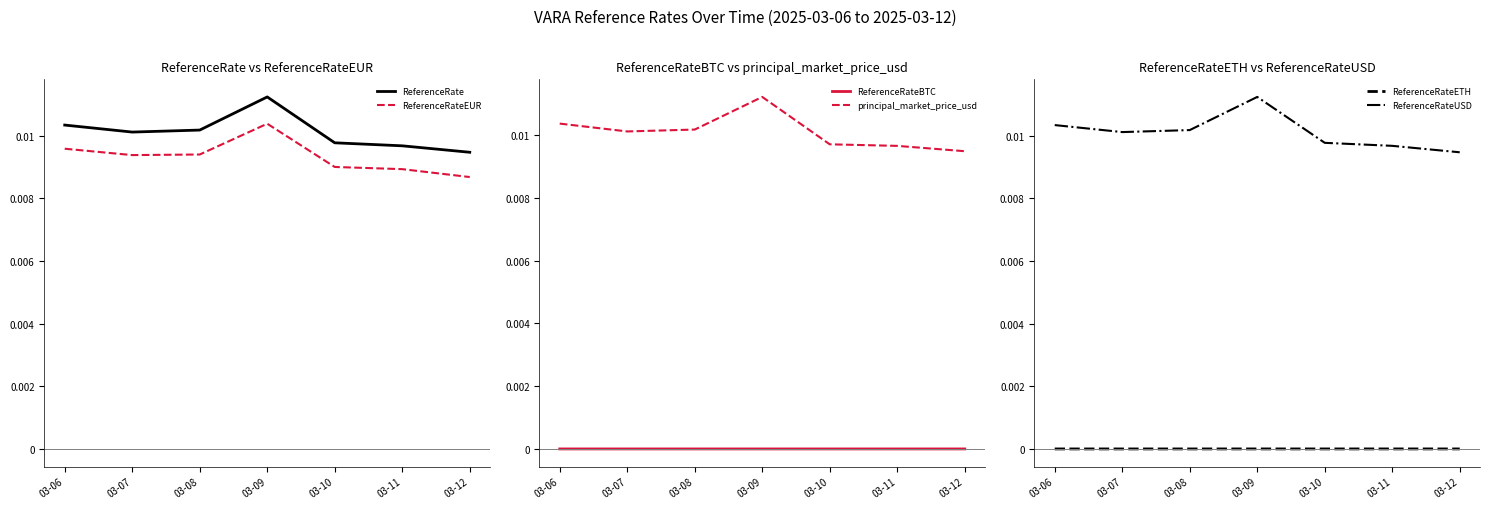

What is the sum of all ReferenceRateUSD values?

0.1